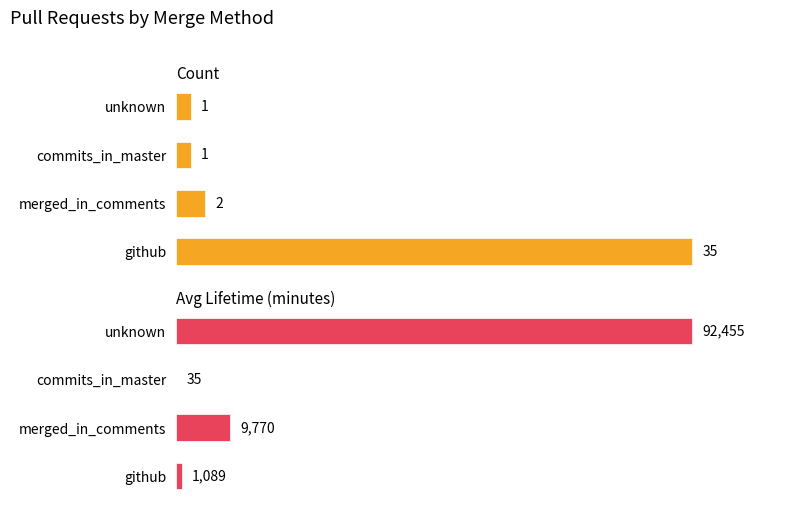

The Avg Lifetime (minutes) series shows 1089 at 0. True or false?

True